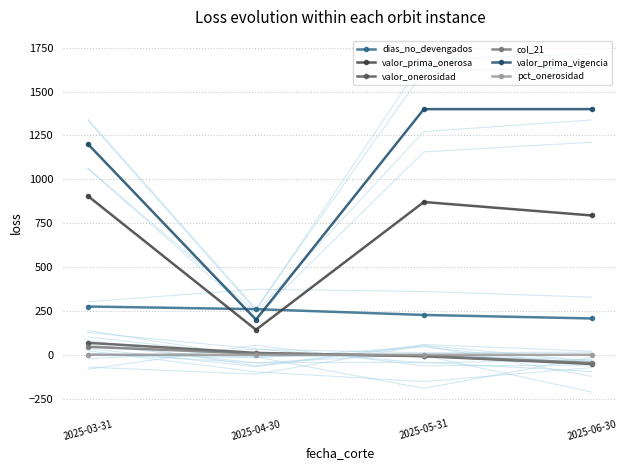

How many categories are shown in the chart?

4